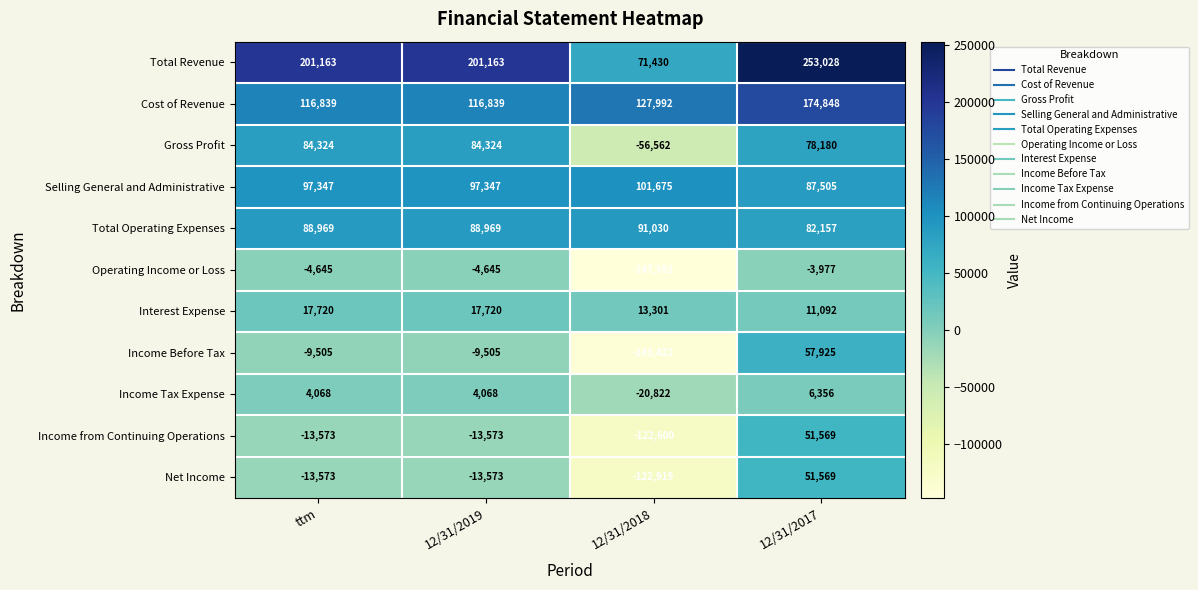

The Selling General and Administrative series shows 87505 at 12/31/2017. True or false?

True